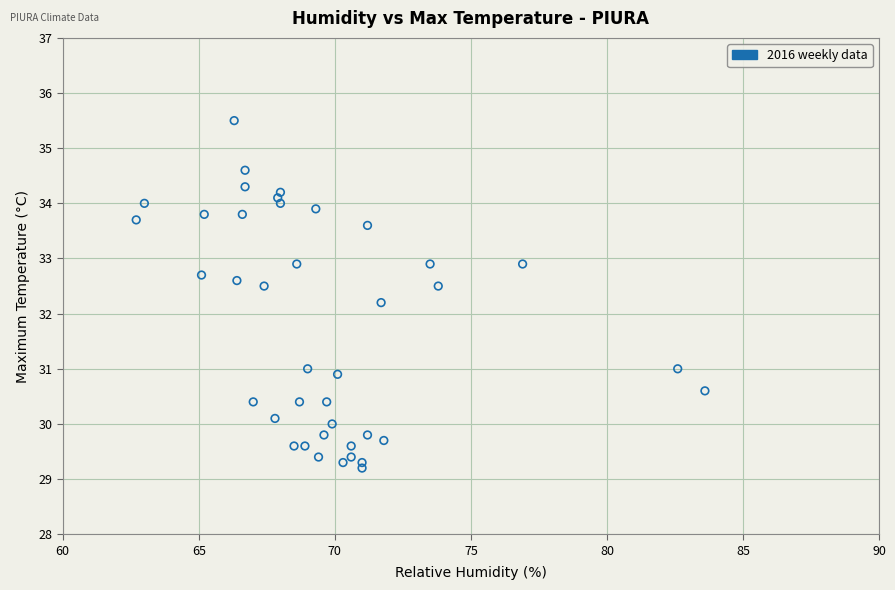

What is the range of Y values (max minus min)?

6.3